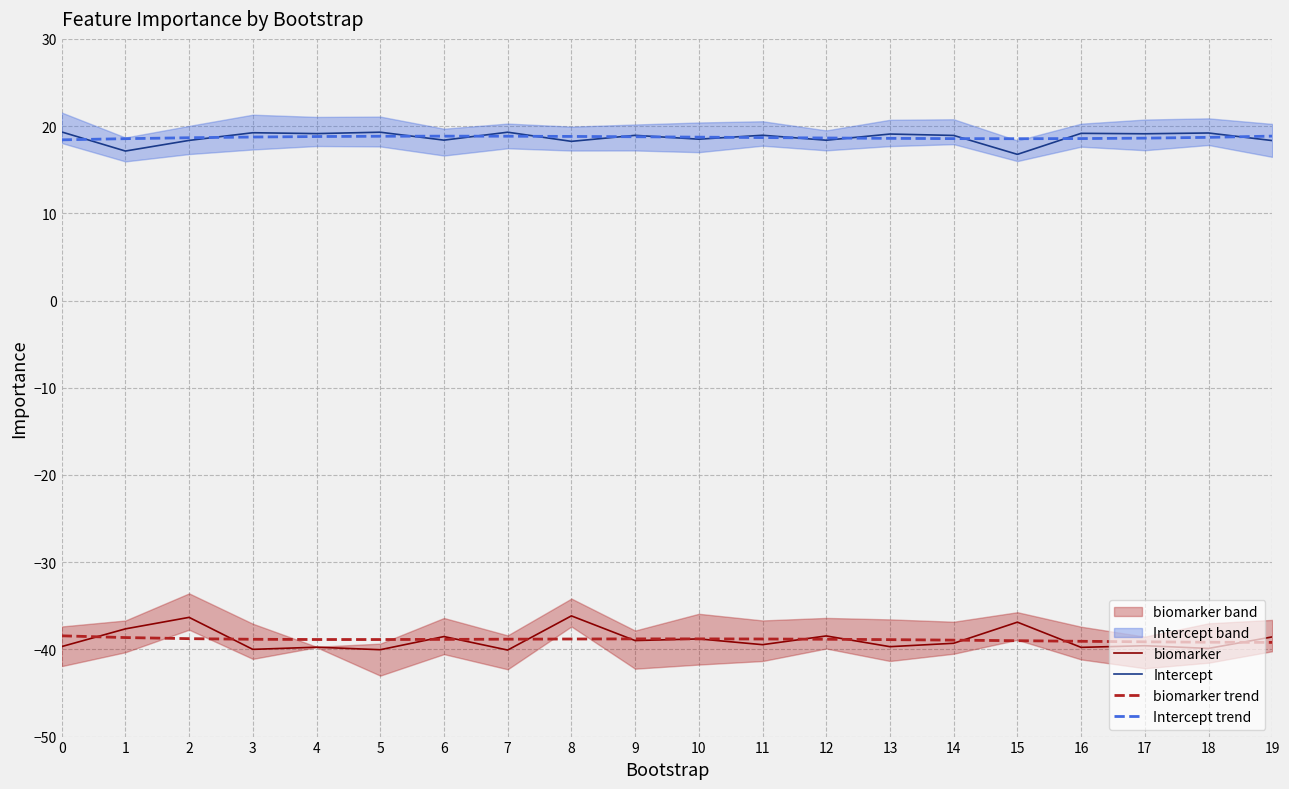

Reading right to left, extract all data points from this chart.

biomarker: 19=-38.6	18=-39.9	17=-39.6	16=-39.8	15=-36.9	14=-39.3	13=-39.7	12=-38.5	11=-39.5	10=-38.8	9=-39.0	8=-36.2	7=-40.1	6=-38.5	5=-40.0	4=-39.8	3=-40.0	2=-36.3	1=-37.6	0=-39.7
Intercept: 19=18.3	18=19.2	17=19.1	16=19.2	15=16.8	14=18.9	13=19.1	12=18.4	11=18.9	10=18.5	9=18.9	8=18.2	7=19.3	6=18.4	5=19.3	4=19.1	3=19.2	2=18.4	1=17.1	0=19.3
biomarker trend: 19=-39.2	18=-39.2	17=-39.1	16=-39.1	15=-39.0	14=-38.9	13=-38.9	12=-38.8	11=-38.8	10=-38.8	9=-38.8	8=-38.8	7=-38.8	6=-38.9	5=-38.9	4=-38.9	3=-38.8	2=-38.8	1=-38.6	0=-38.4
Intercept trend: 19=18.9	18=18.7	17=18.6	16=18.6	15=18.6	14=18.6	13=18.6	12=18.6	11=18.7	10=18.7	9=18.8	8=18.8	7=18.8	6=18.8	5=18.8	4=18.8	3=18.7	2=18.7	1=18.6	0=18.4